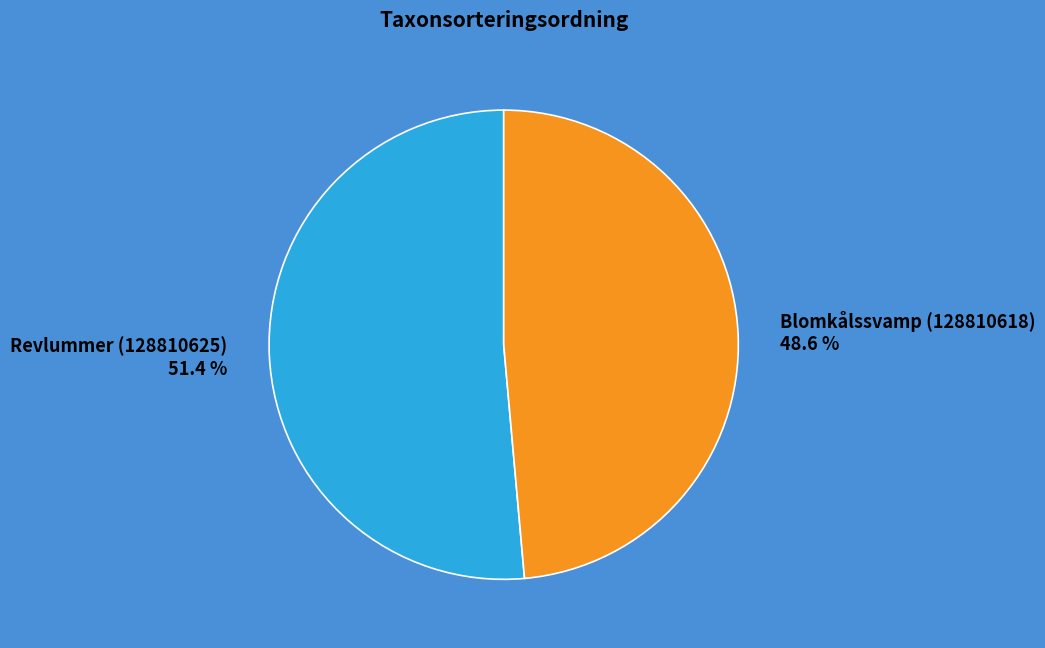

Approximately how many times larger is the value at Revlummer (128810625) compared to Blomkålssvamp (128810618)?

1.1